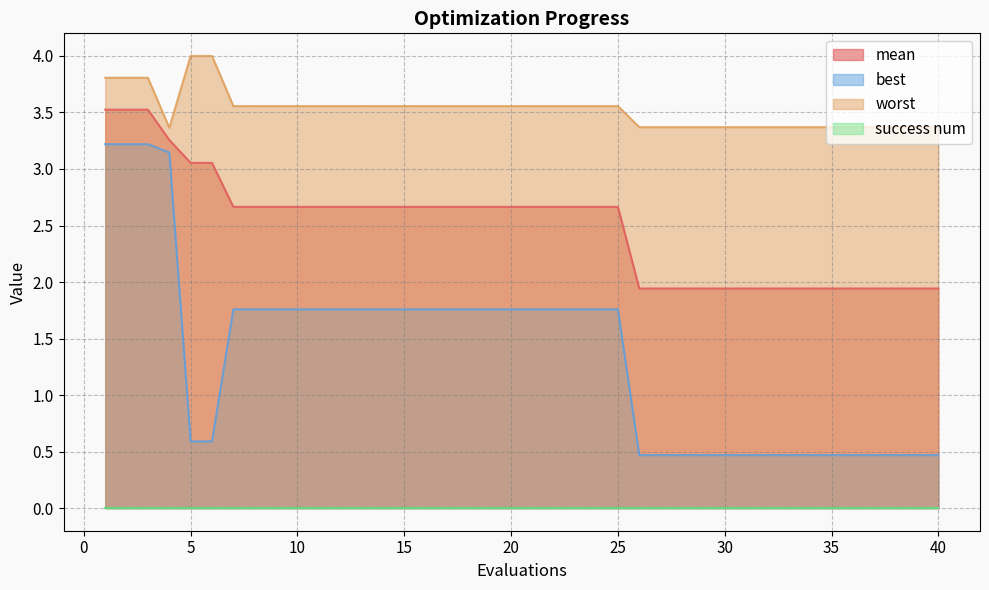

Which has a higher value, 30 or 11?

11